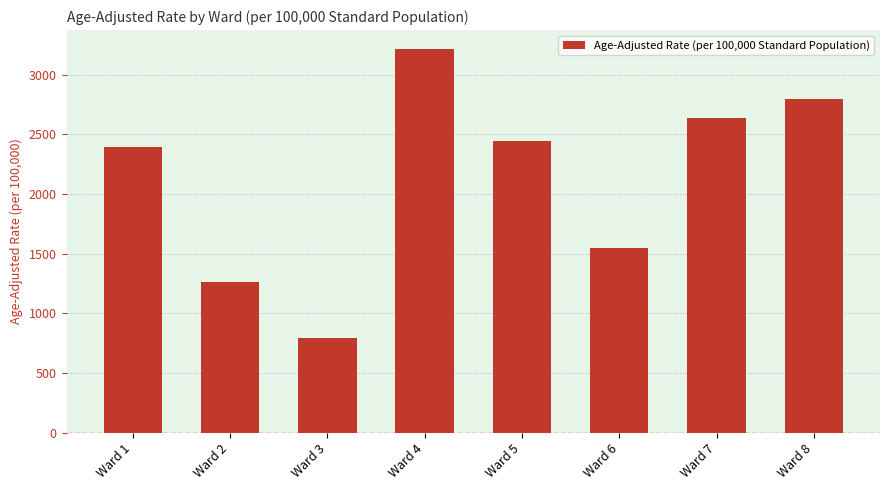

Rank the categories by value from highest to lowest.

Ward 4, Ward 8, Ward 7, Ward 5, Ward 1, Ward 6, Ward 2, Ward 3